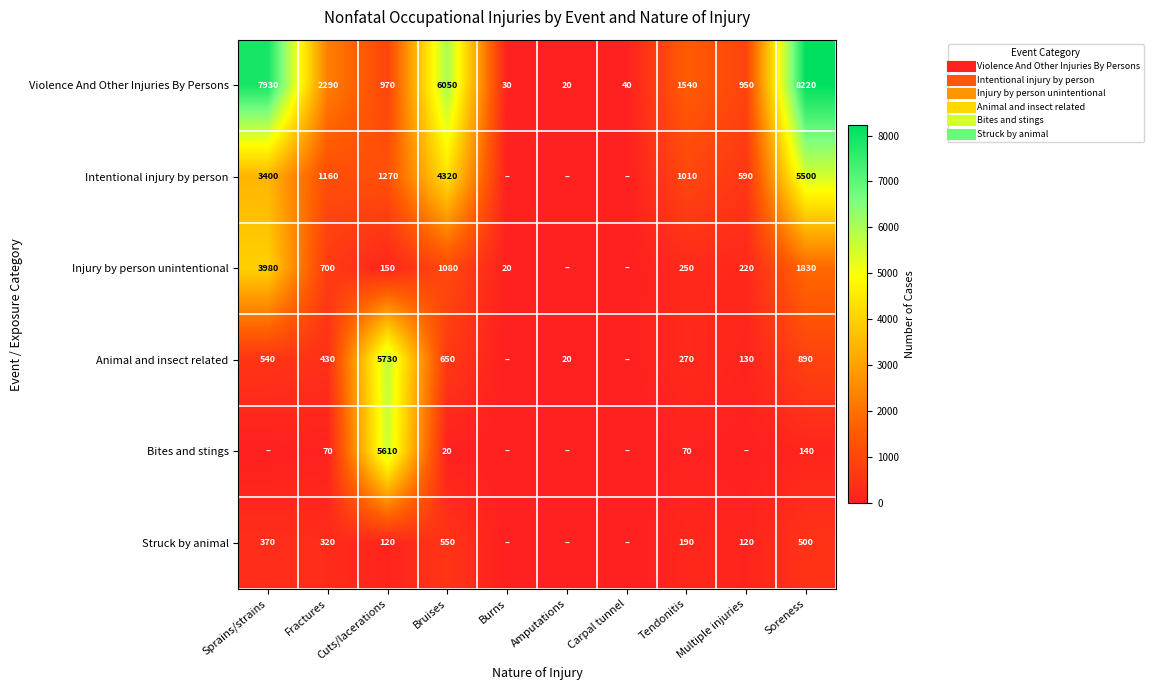

The value of Injury by person unintentional at Cuts/lacerations is 150. True or false?

True